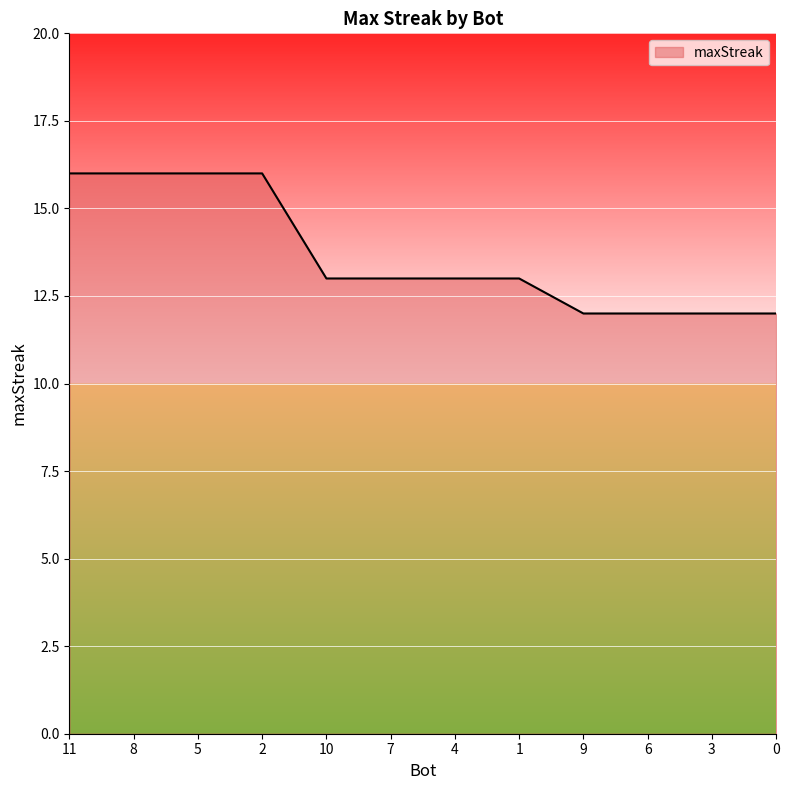

At which label does the data first exceed 13?

11